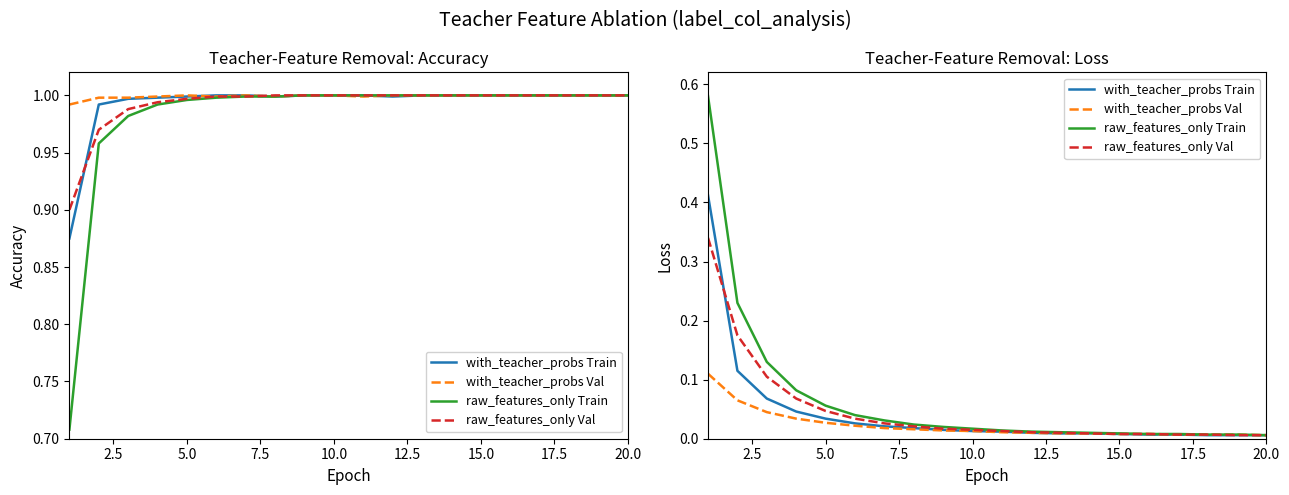

What is the label of the 8th point from the left?

17.5